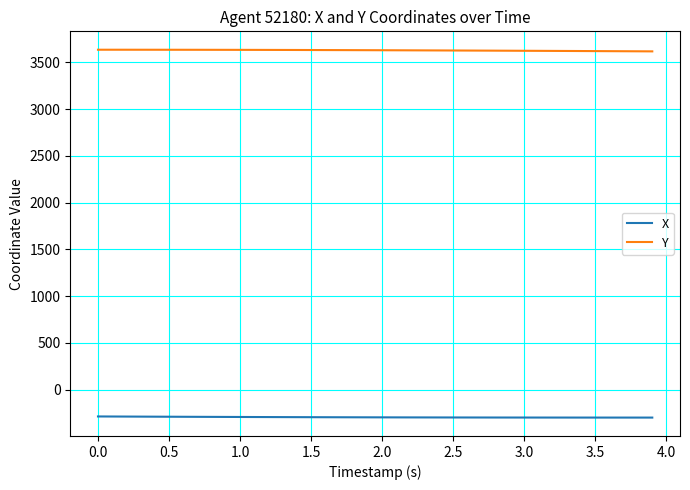

List the series in order of their overall mean, lowest first.

X, Y